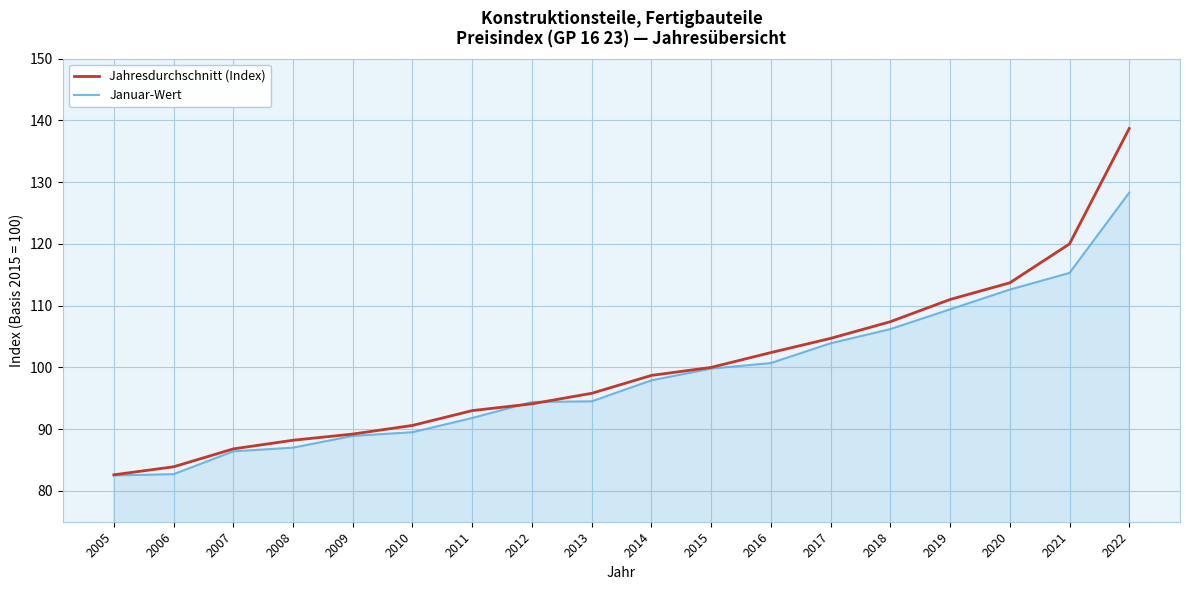

The value of Januar-Wert at 2005 is 82.5. True or false?

True